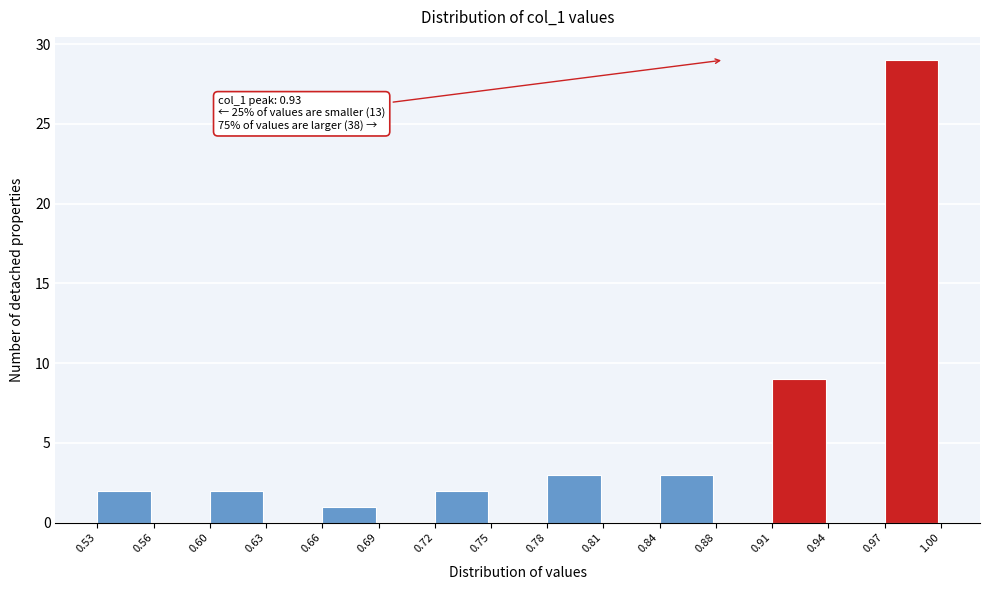

Over which range of the x-axis is the bar tallest?

0.97 to 1.00